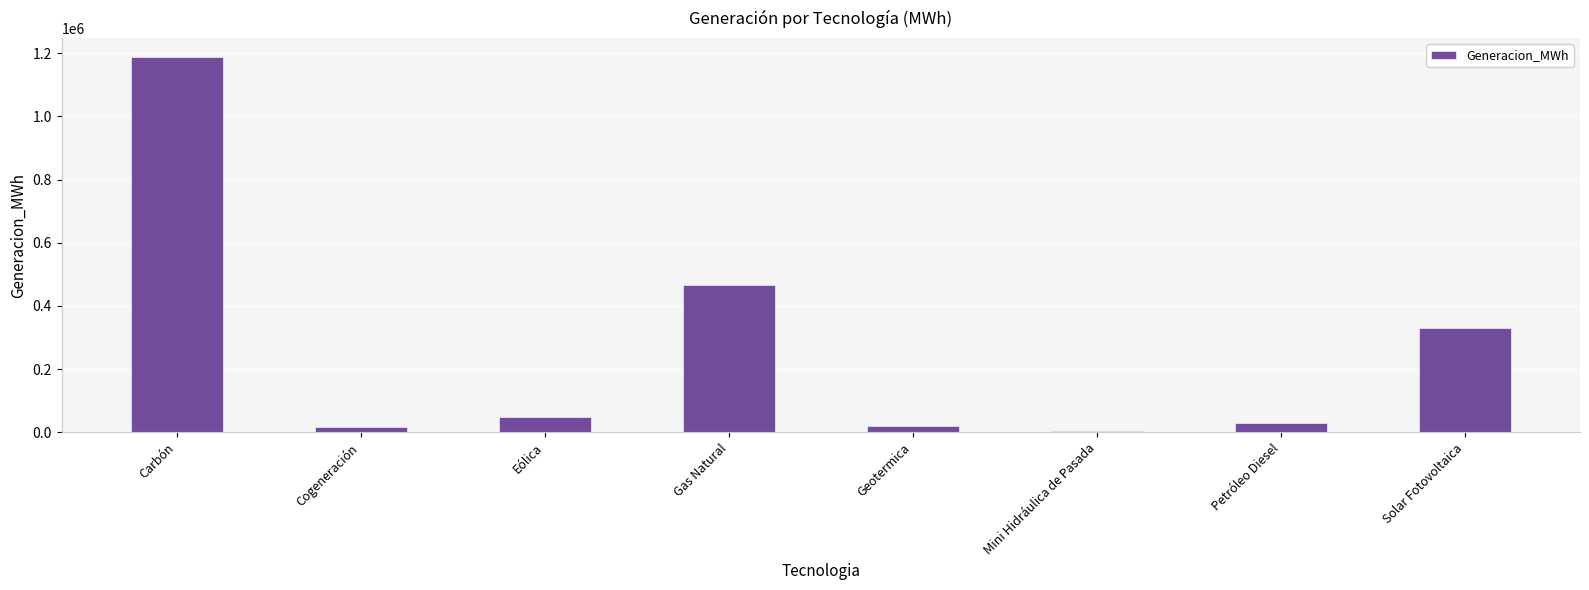

How many distinct data groups are displayed?

1